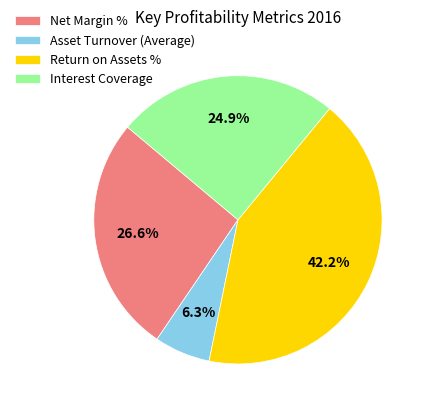

How many slices are in this pie chart?

4